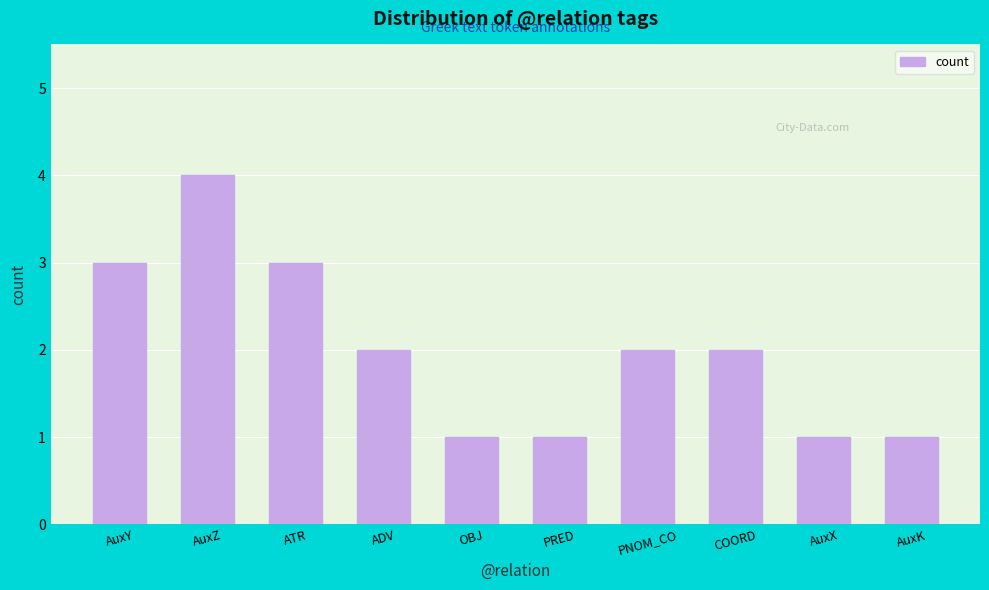

What is the change in value from COORD to AuxX?

-1